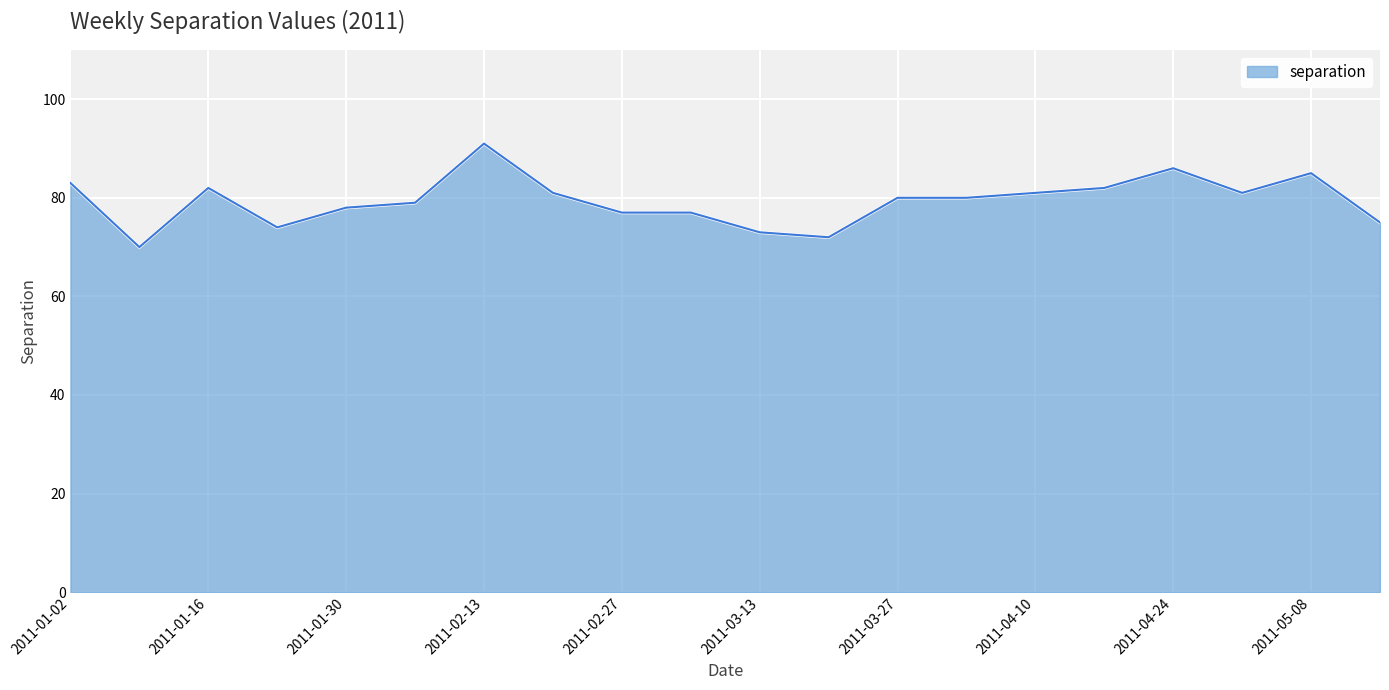

What is the maximum value shown in the chart?

91